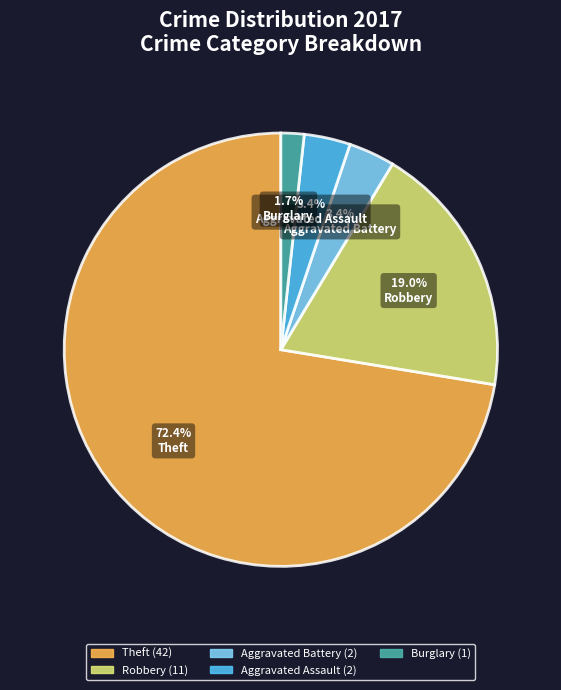

How many segments does this pie chart have?

5